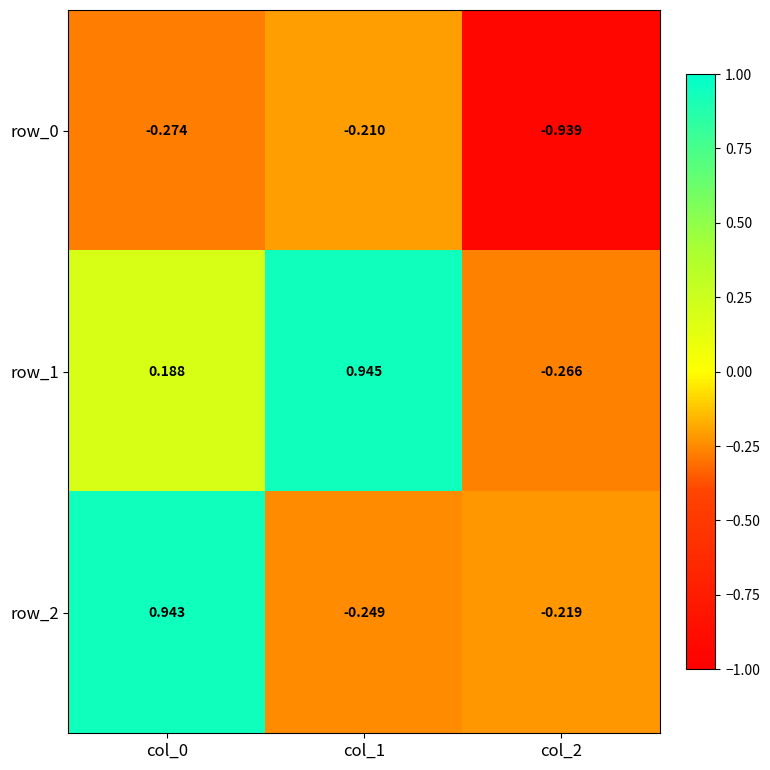

Is the value of row_0 at col_2 greater than the value of row_1 at col_0?

No